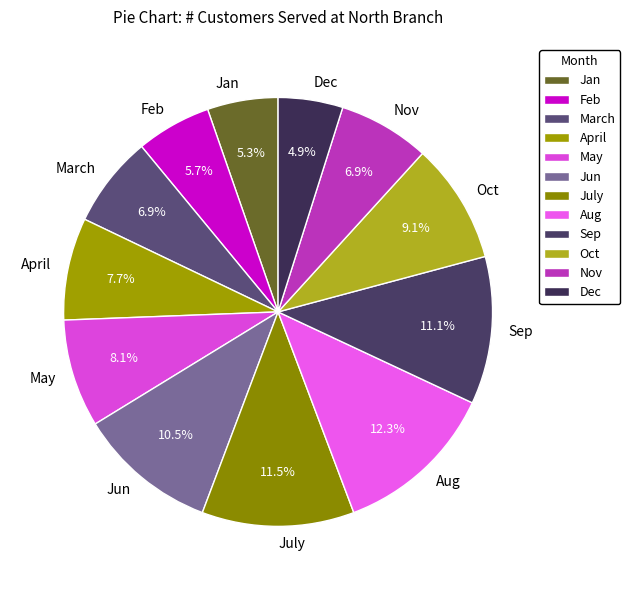

Between Dec and Oct, which is larger?

Oct